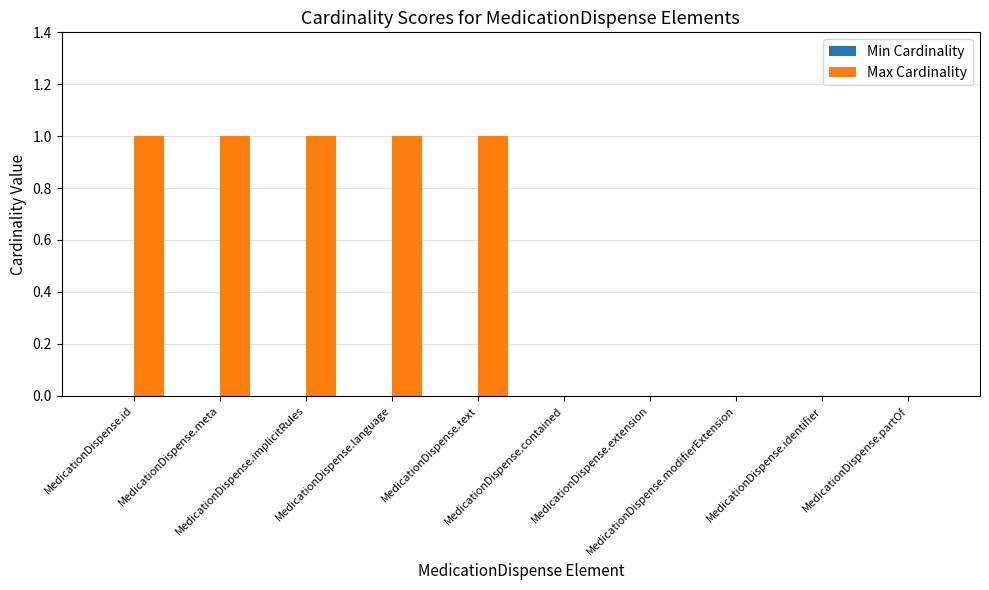

Count the number of data series in this chart.

1